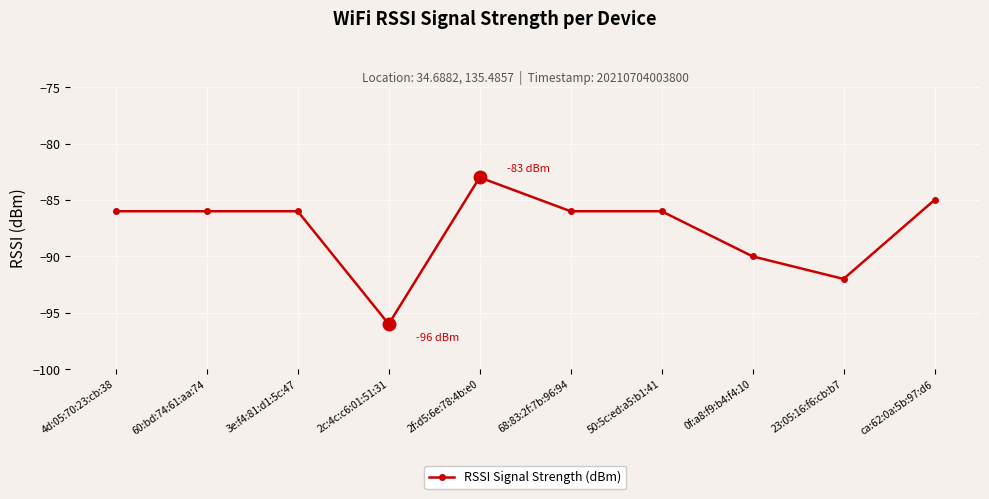

What is the value of the 5th point from the left?

-83